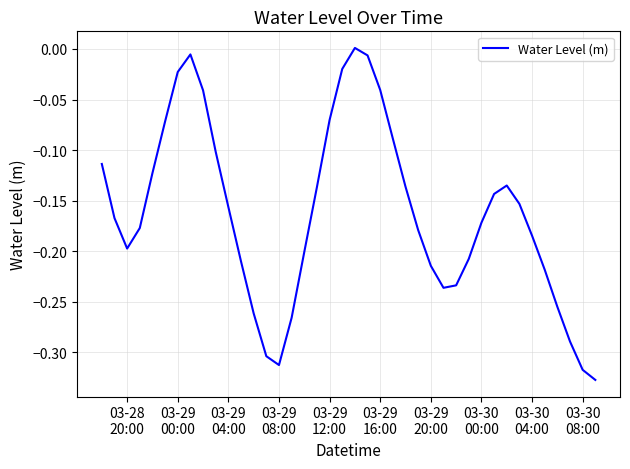

How many lines are shown in the chart?

1